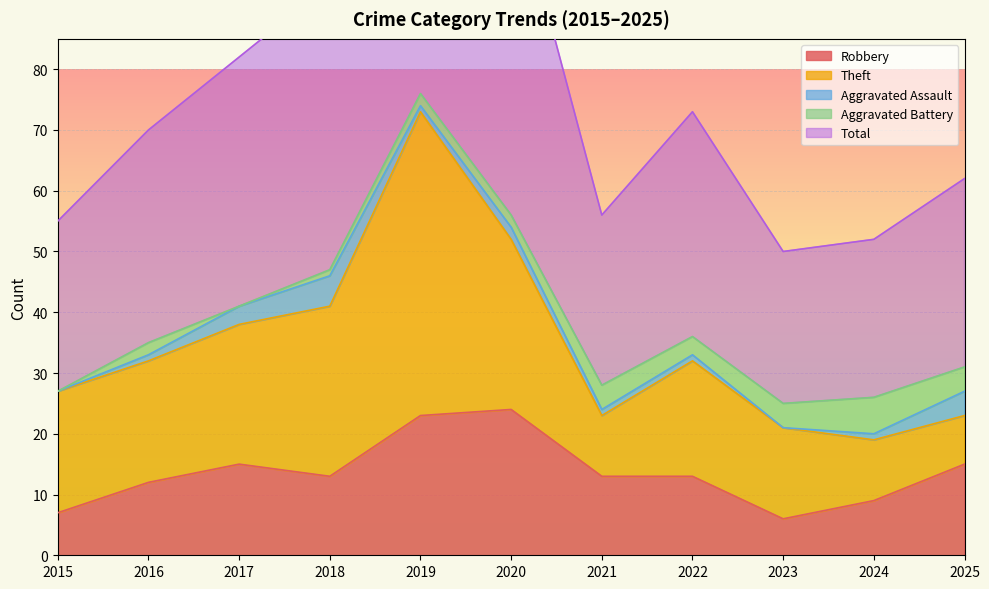

Reading left to right, list all the values displayed in this chart.

Robbery: 7	12	15	13	23	24	13	13	6	9	15
Theft: 20	20	23	28	50	28	10	19	15	10	8
Aggravated Assault: 0	1	3	5	1	2	1	1	0	1	4
Aggravated Battery: 0	2	0	1	2	2	4	3	4	6	4
Total: 28	35	41	47	77	56	28	37	25	26	31